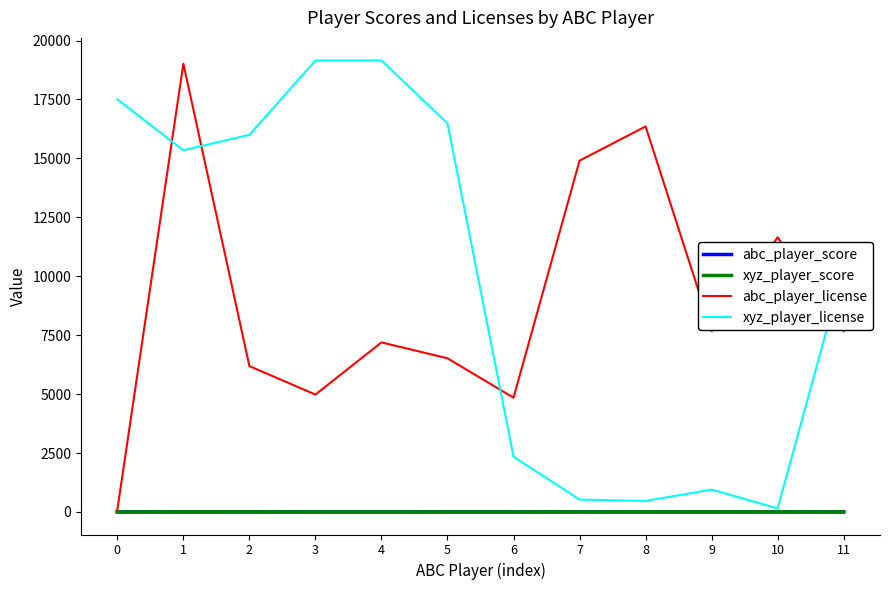

Which series changed the most between 7 and 9?

abc_player_license